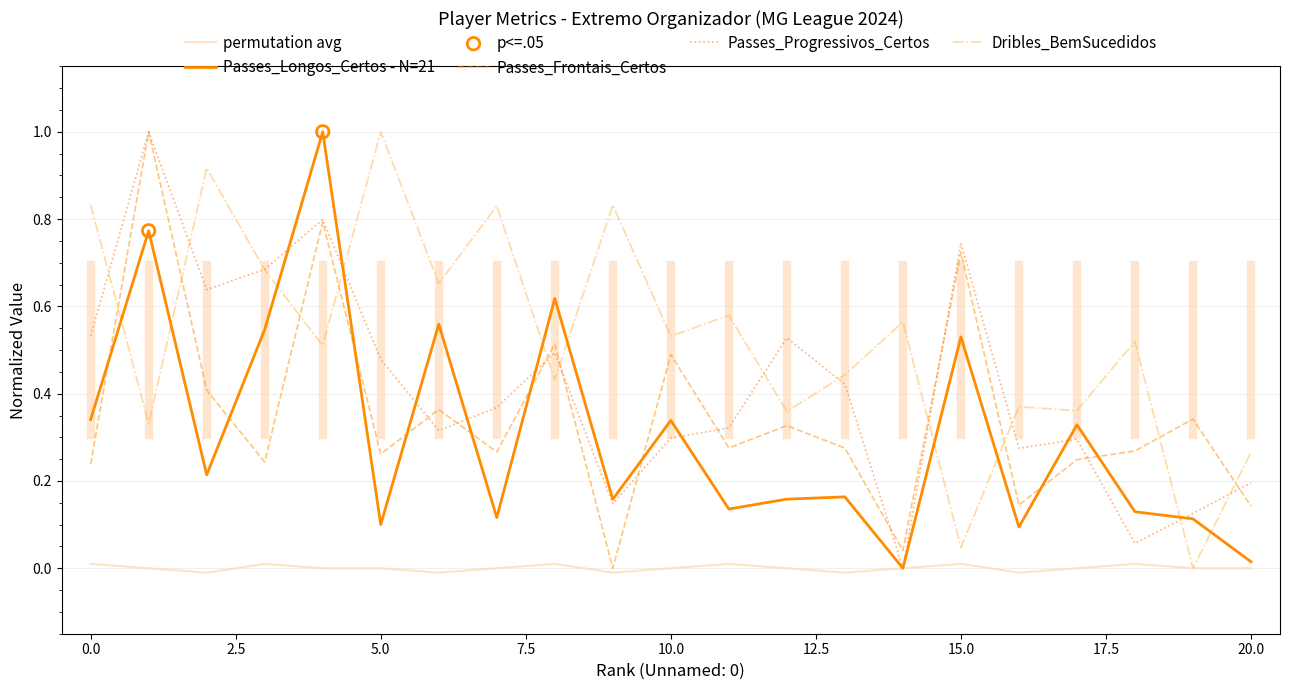

Which series has the largest total across all categories?

Dribles_BemSucedidos